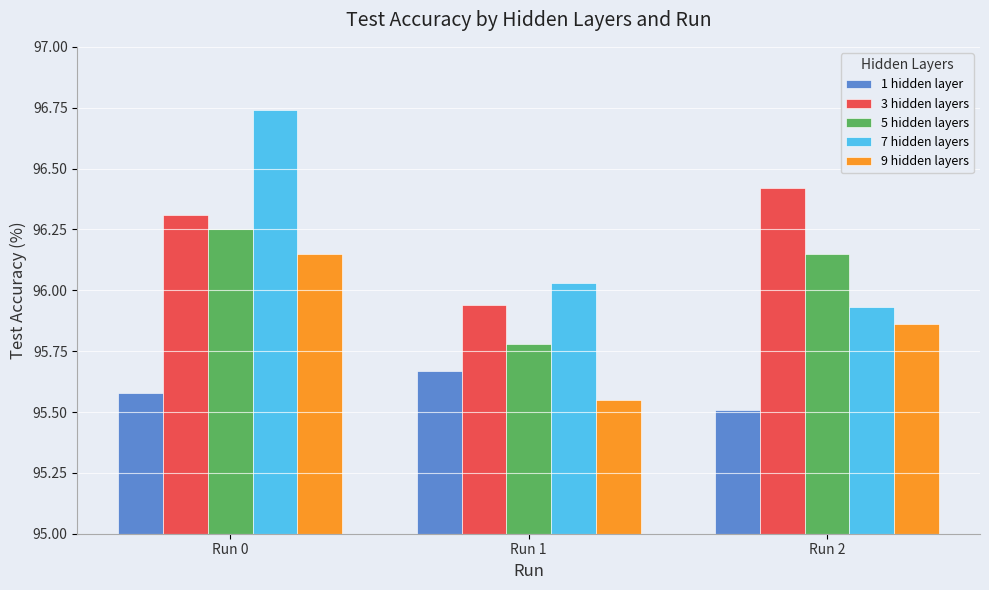

At which label does 5 hidden layers reach its minimum?

Run 1